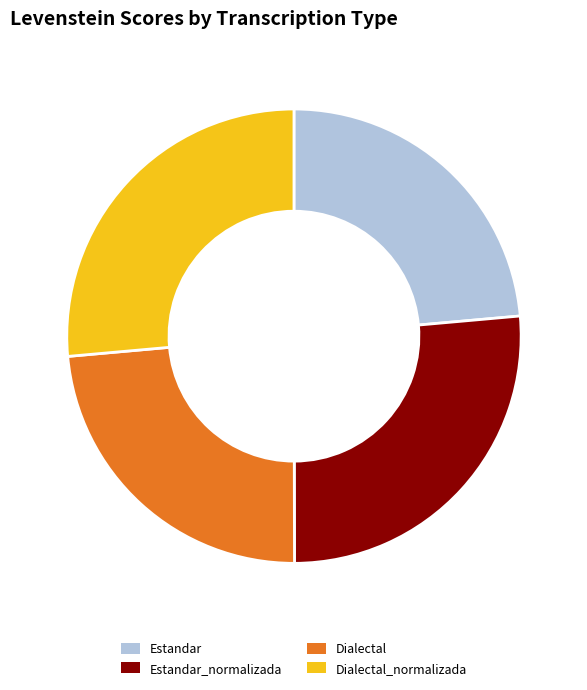

Is it true that Dialectal_normalizada is 26% of the pie?

True